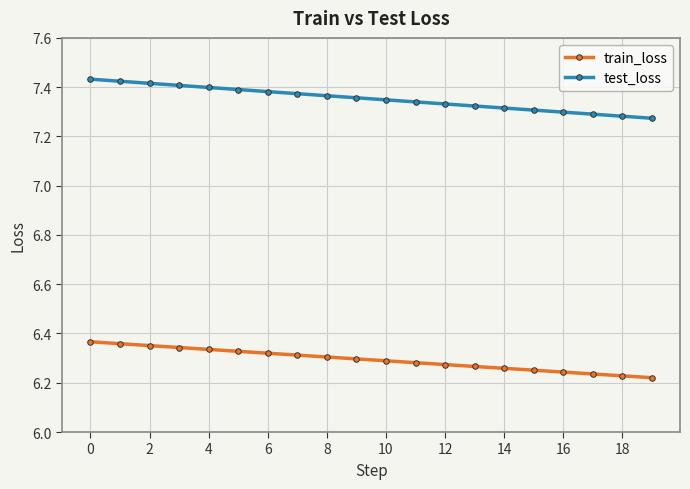

Rank the series by their maximum value, from highest to lowest.

test_loss, train_loss